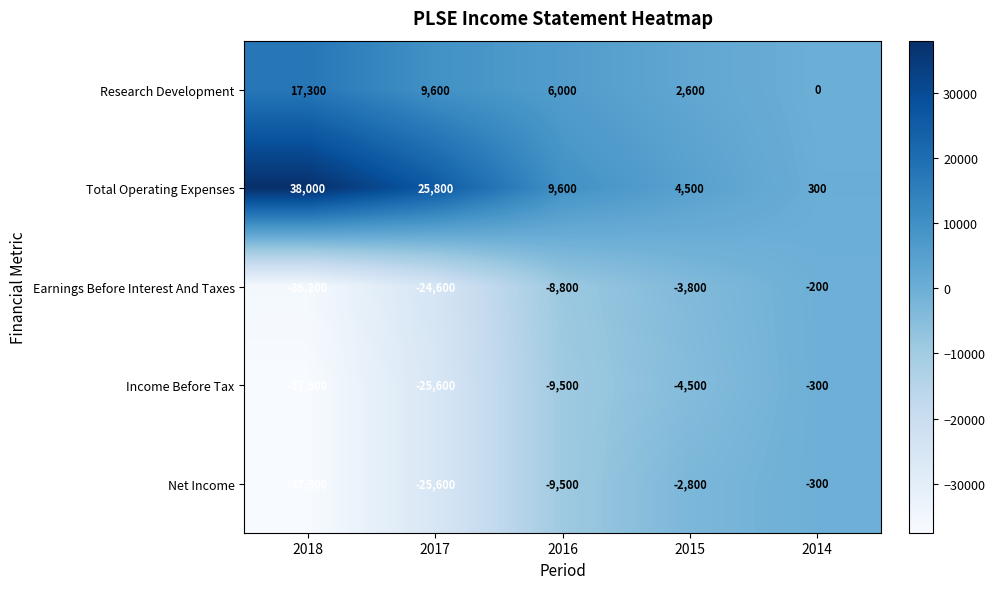

True or false: Income Before Tax has a value of -42982 at 2017.

False